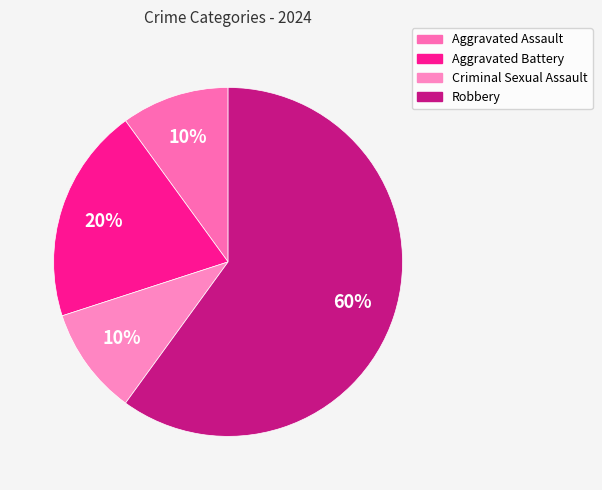

Between Criminal Sexual Assault and Aggravated Battery, which is larger?

Aggravated Battery